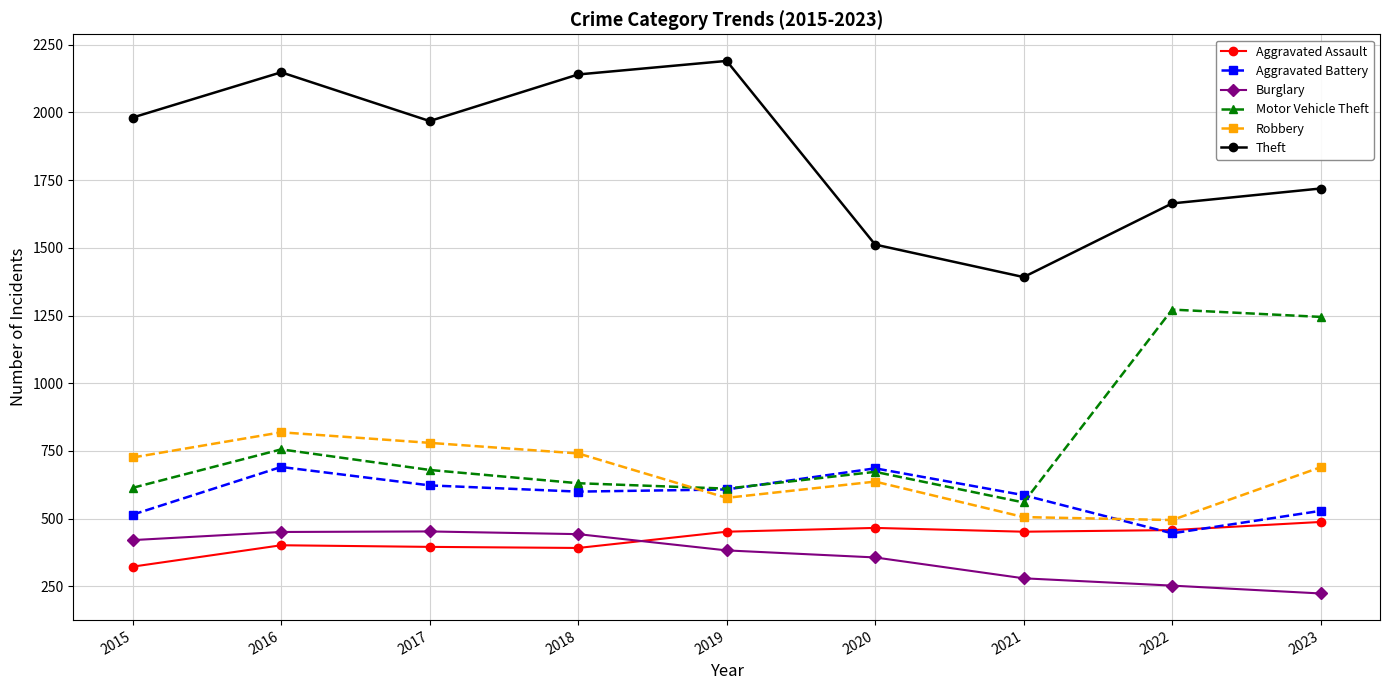

At which category is the sum across all series the highest?

2016